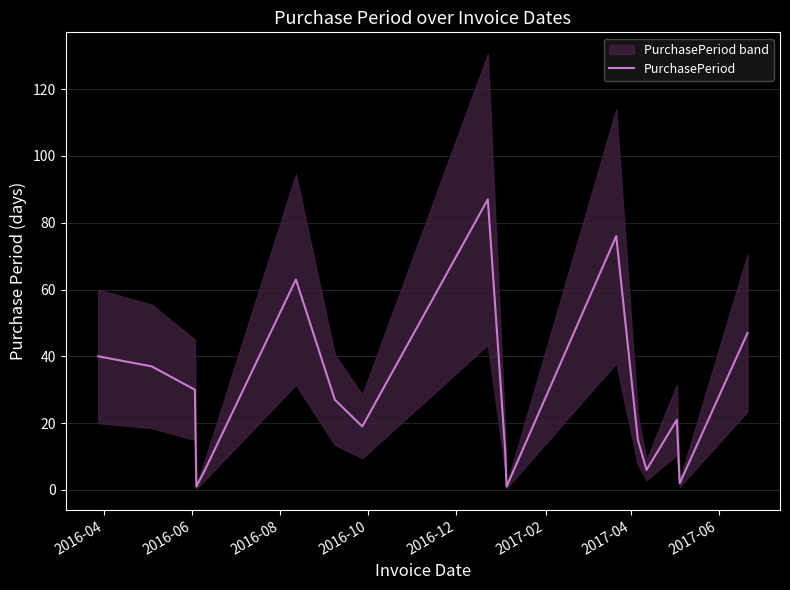

What is the difference between the maximum and minimum values?

86